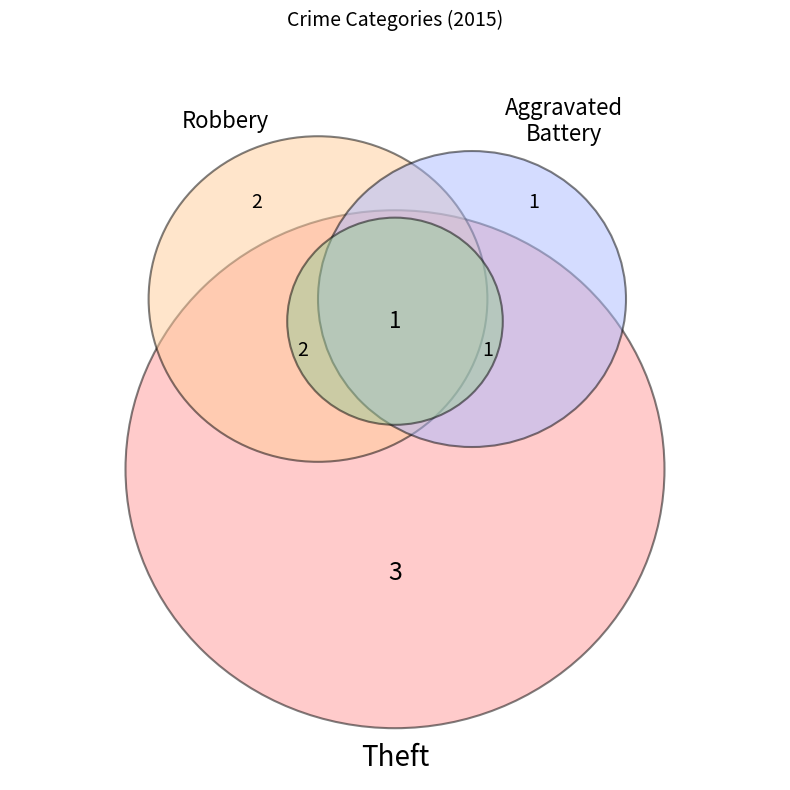

Does any single category account for the majority?

No